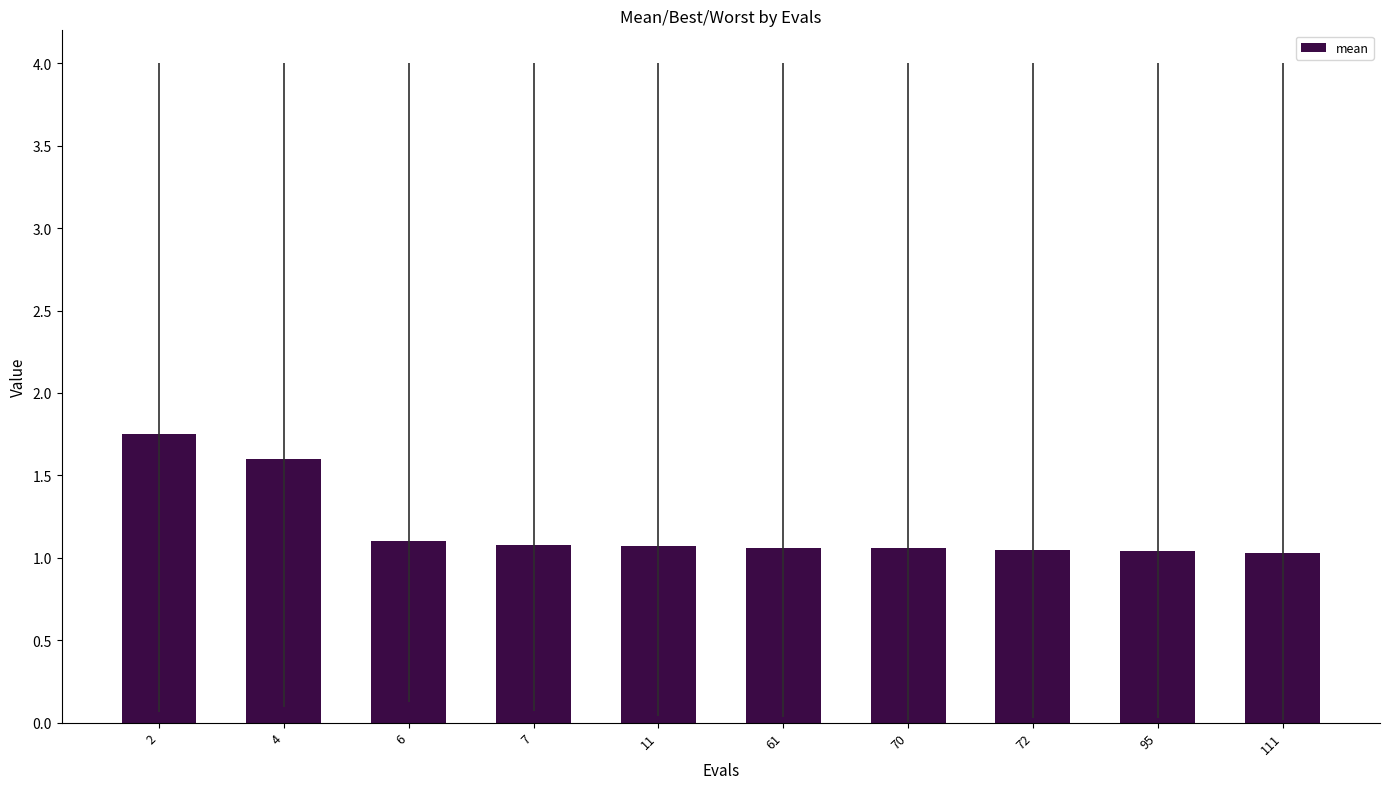

What is the sum of all values?

11.8